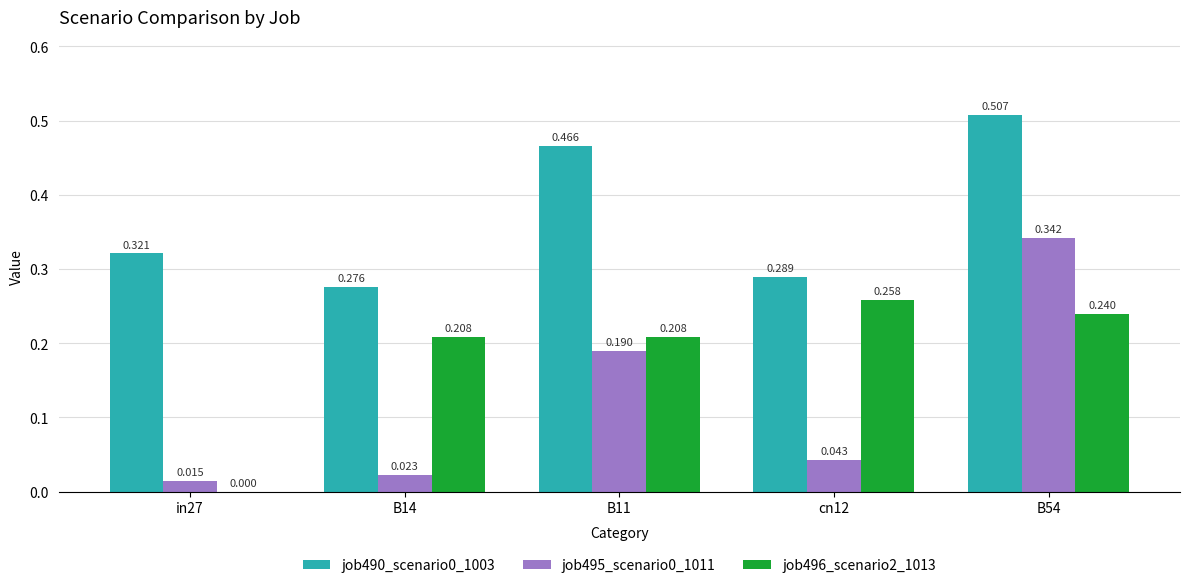

Is the value of job496_scenario2_1013 at B11 greater than the value of job495_scenario0_1011 at B14?

Yes